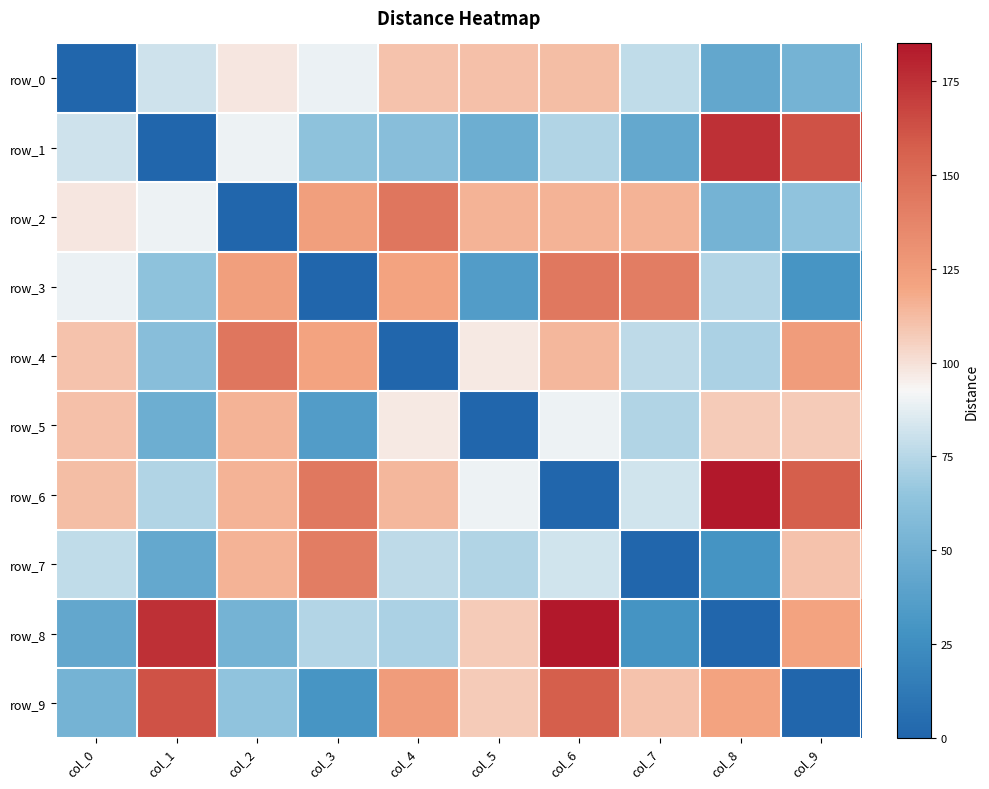

How many data points in row_9 are less than 110?

5